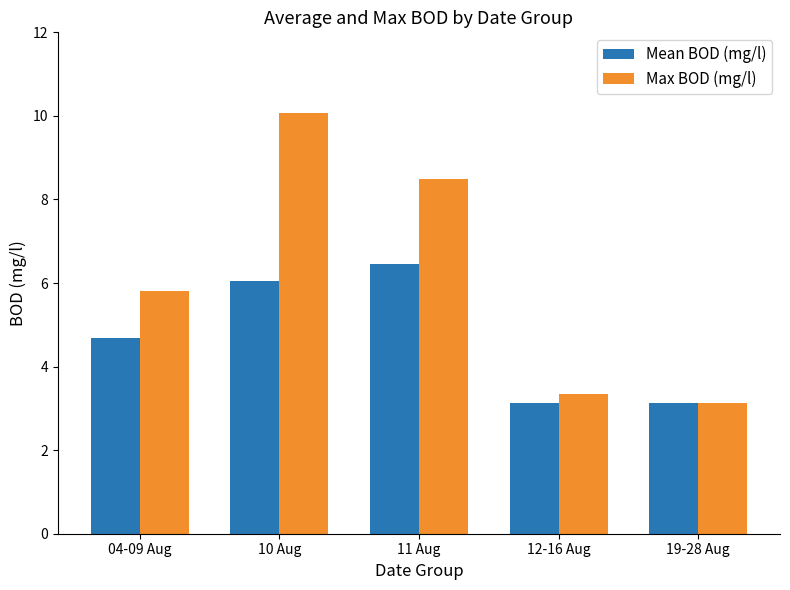

Which series has the largest range (max minus min)?

Max BOD (mg/l)